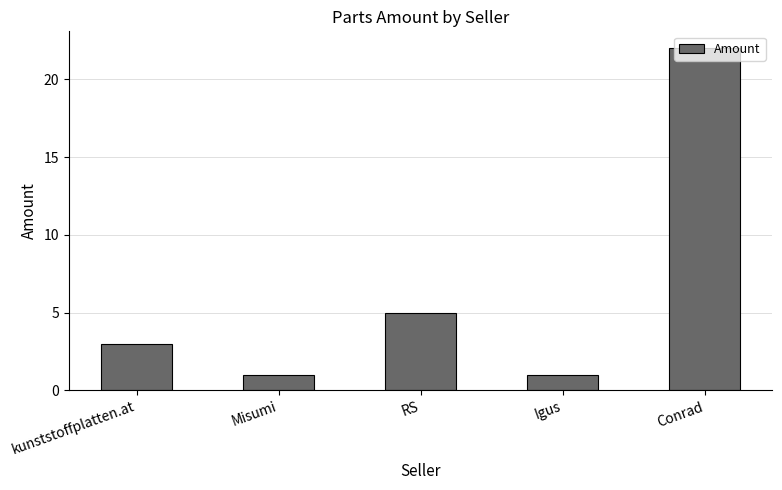

True or false: the data shows 1 at Igus.

True